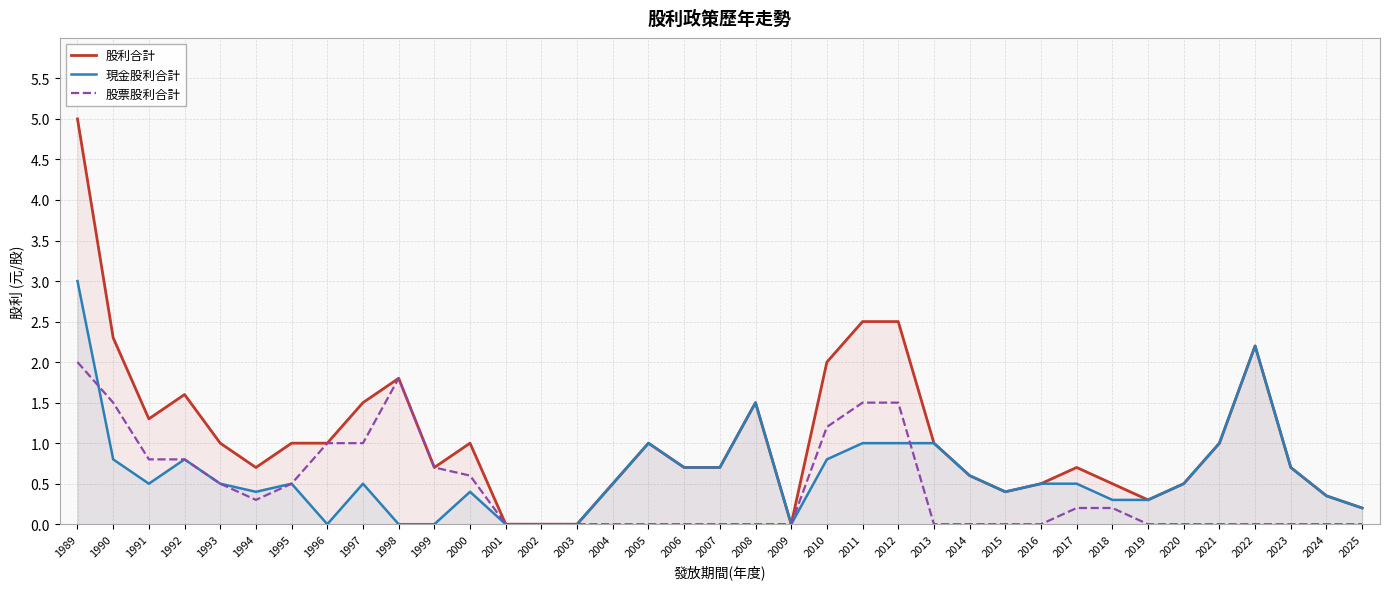

How many interior local peaks does the 股票股利合計 series have?

1